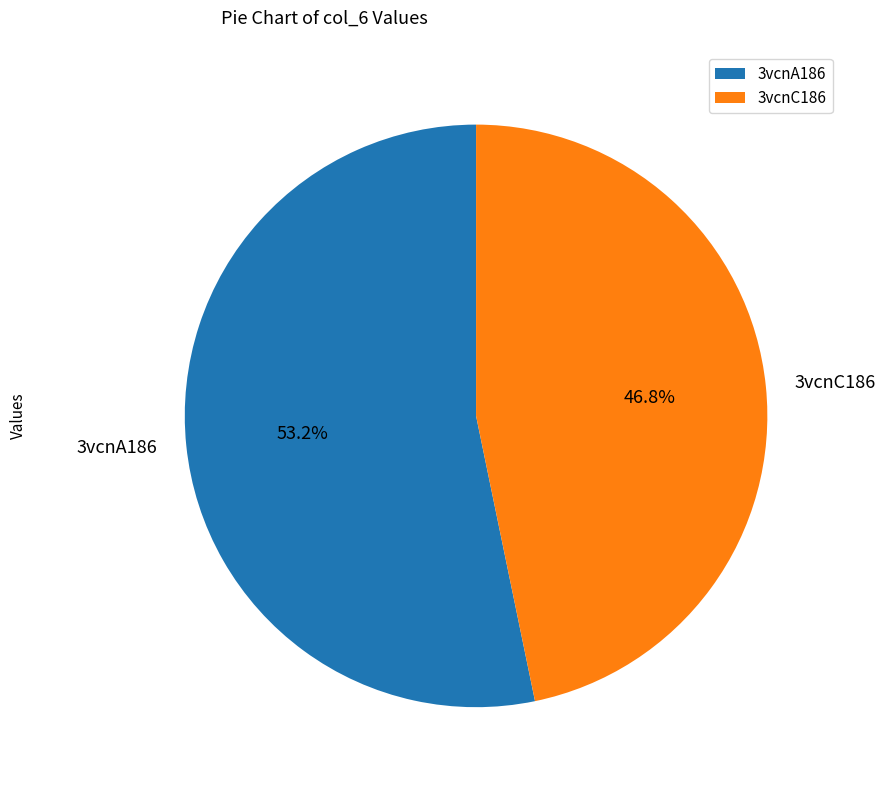

Rank the categories by value from lowest to highest.

3vcnC186, 3vcnA186